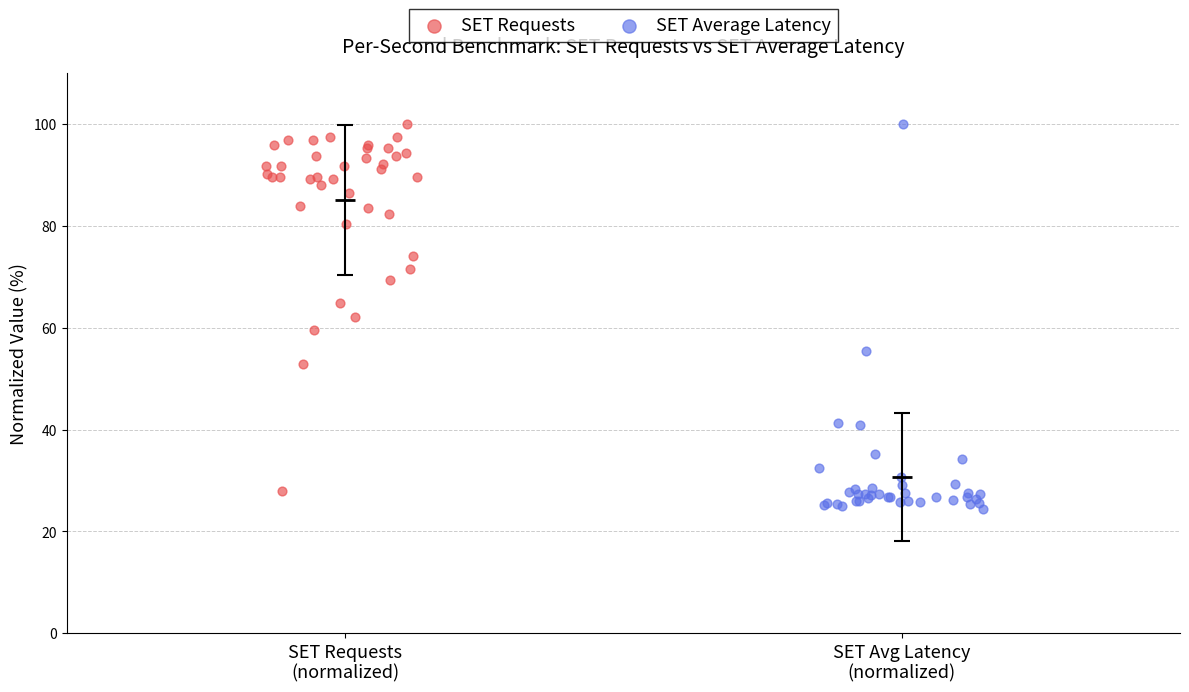

Which series has the widest spread of Y values?

SET Average Latency